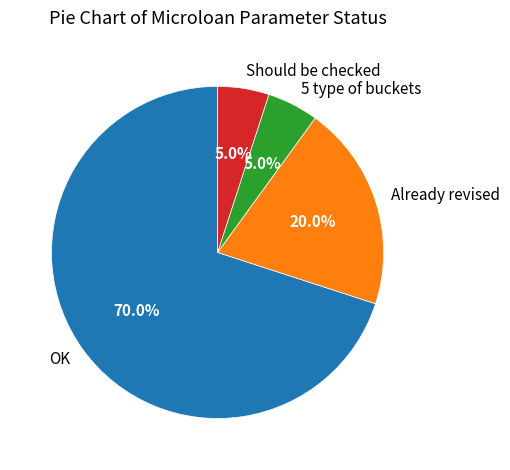

To the nearest percent, what is the average slice percentage?

25%